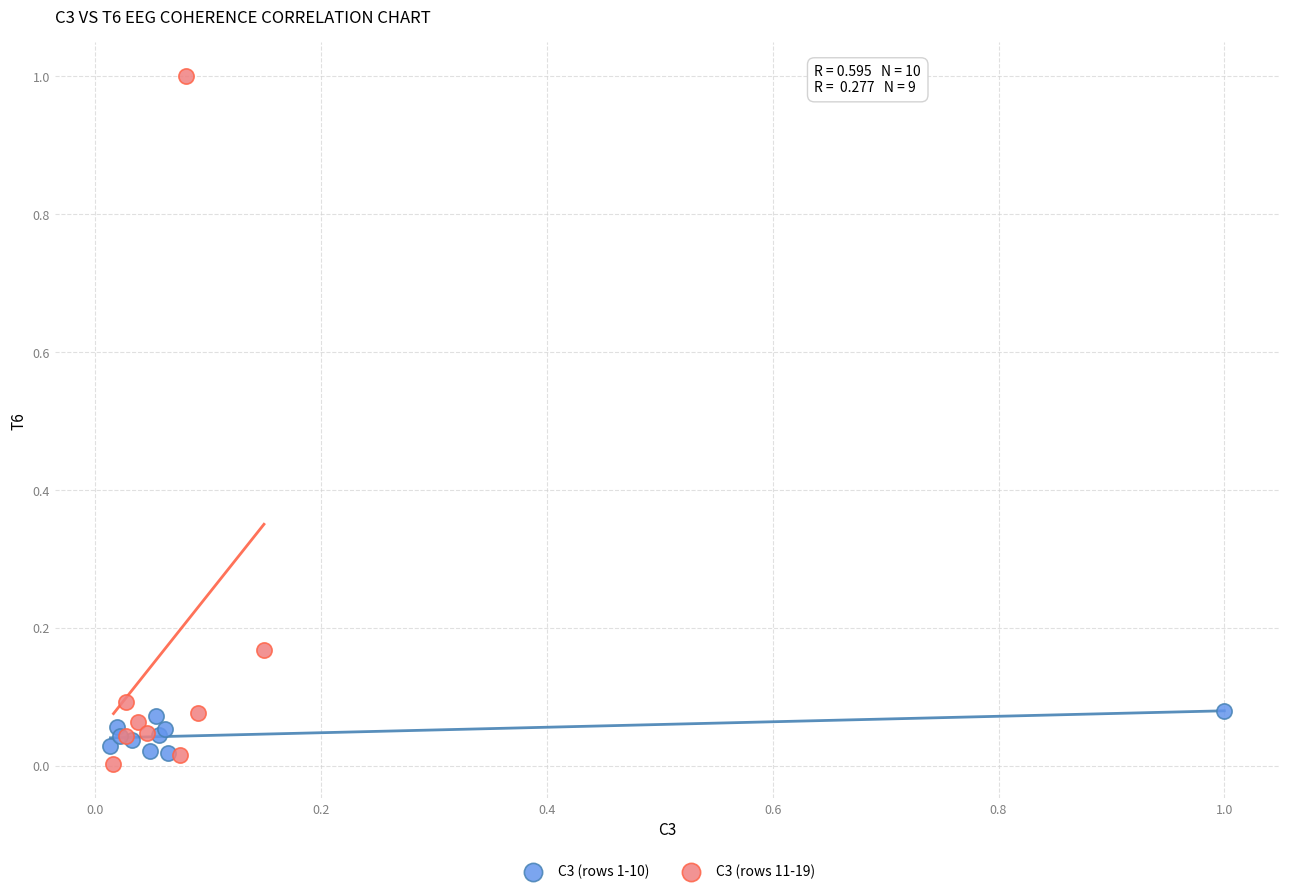

Which series reaches the maximum Y coordinate?

C3 (rows 11-19)